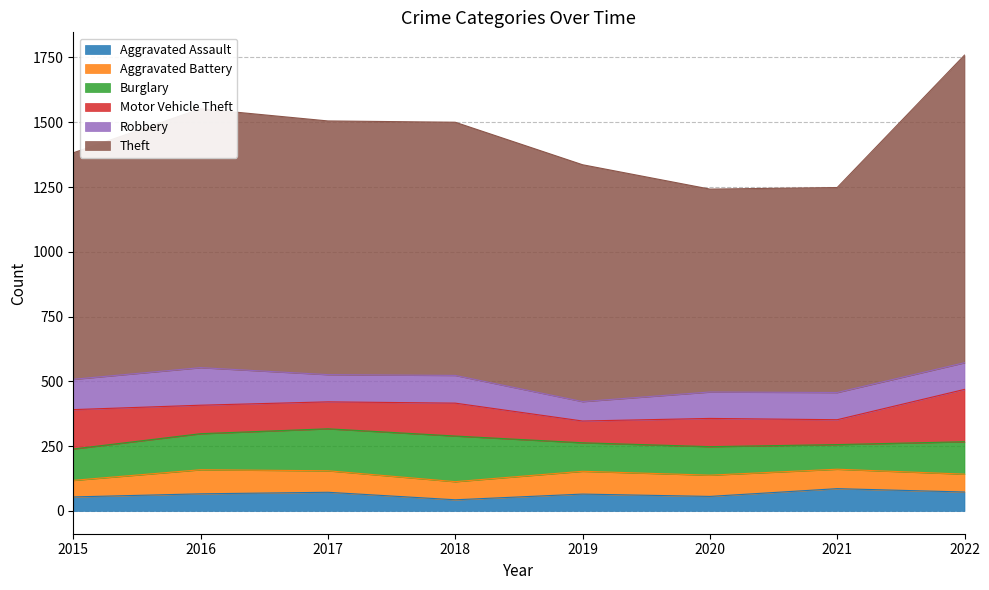

How many values in the Burglary series exceed 125?

3